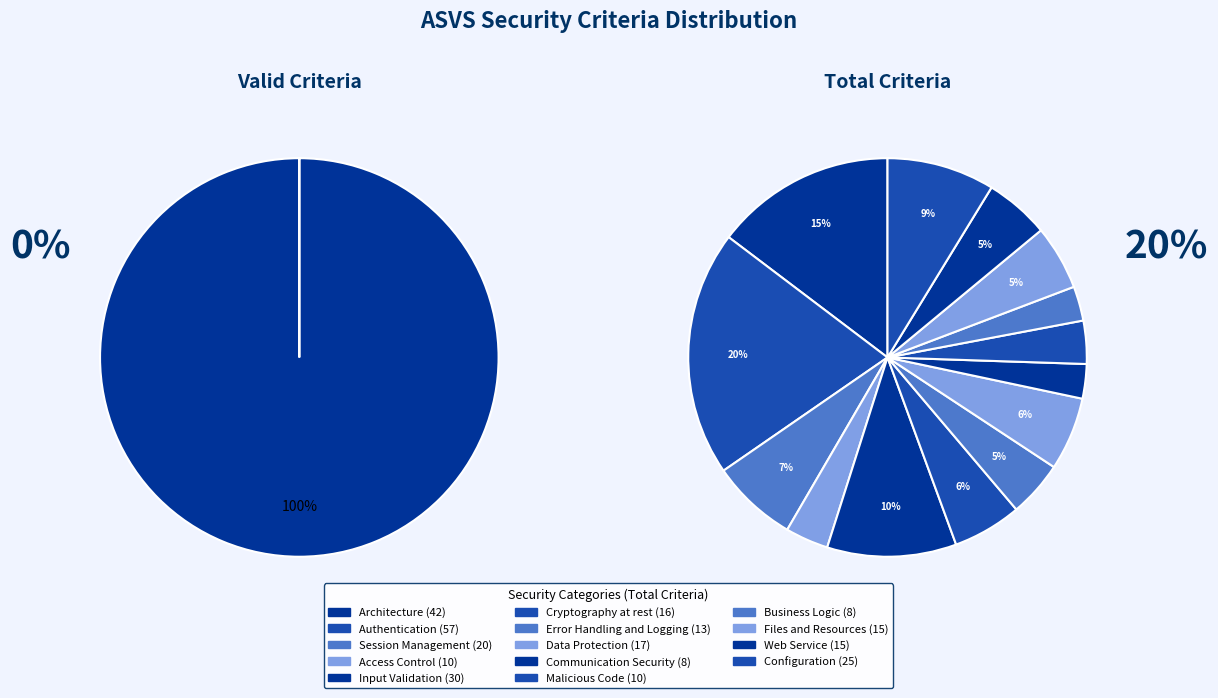

Is the sum of Authentication and Architecture greater than half?

No